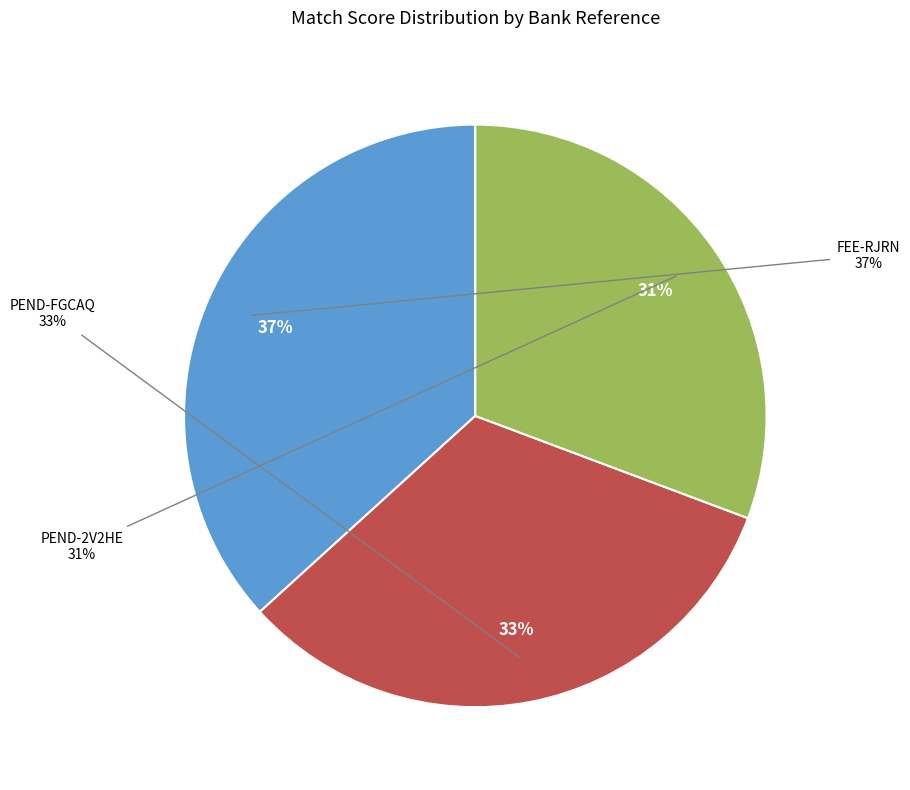

Is FEE-RJRN the majority of the pie?

No